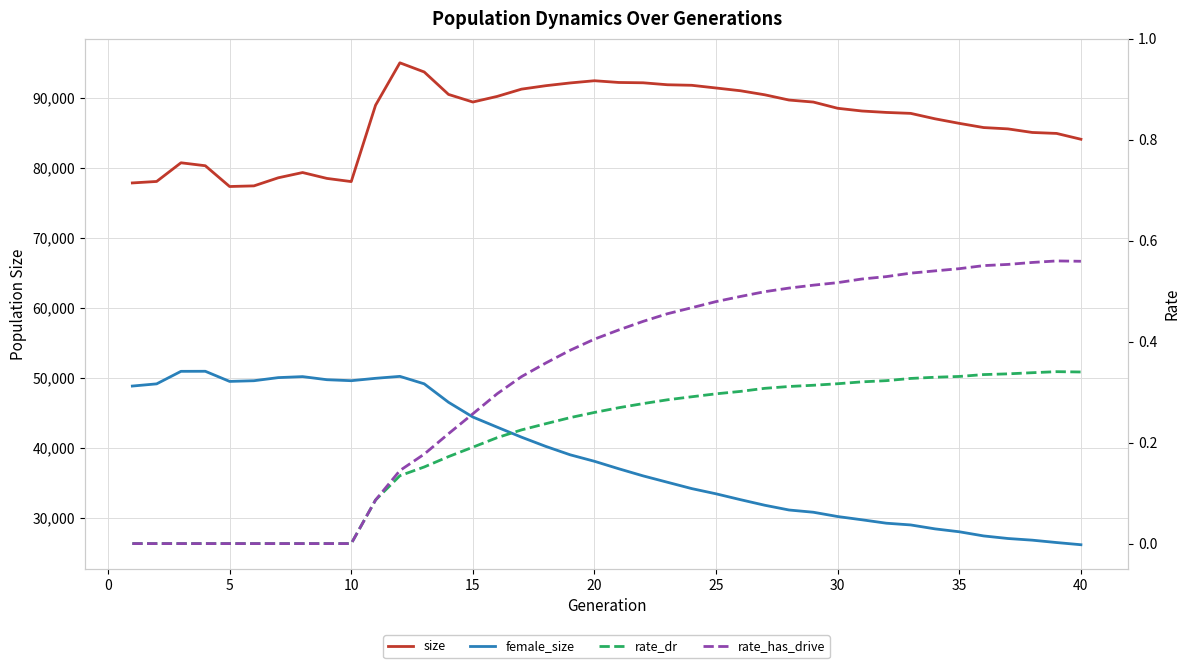

How many positive values does the rate_dr series have?

30